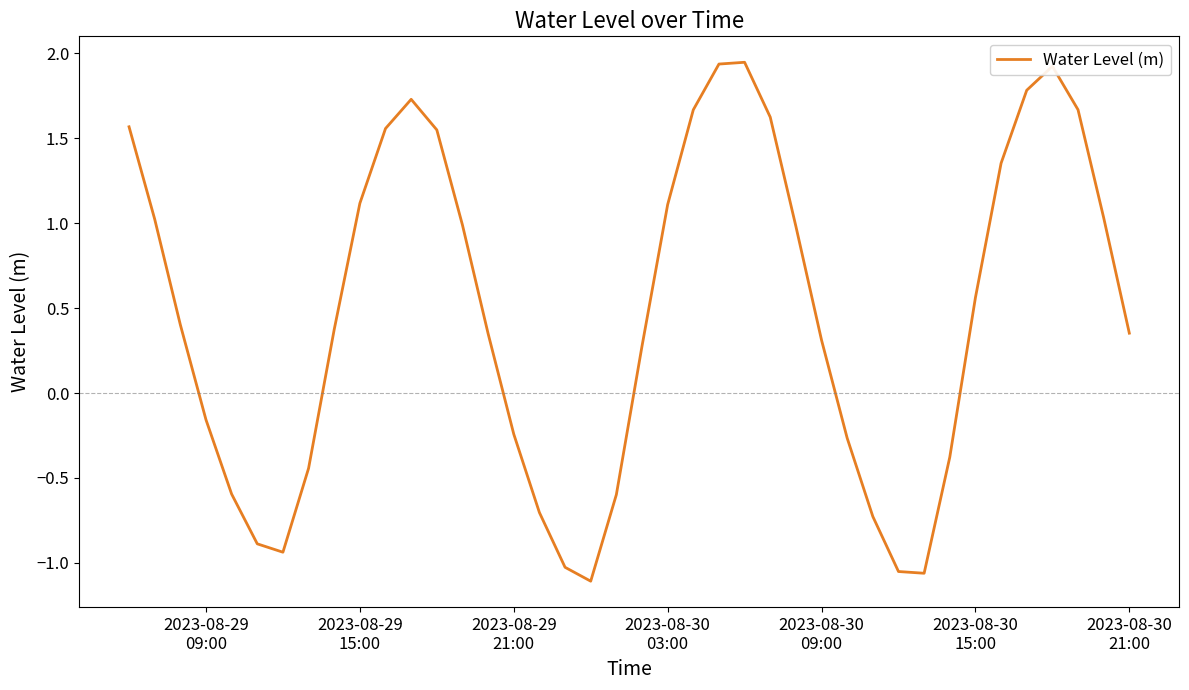

What is the difference between the maximum and minimum values?

3.1